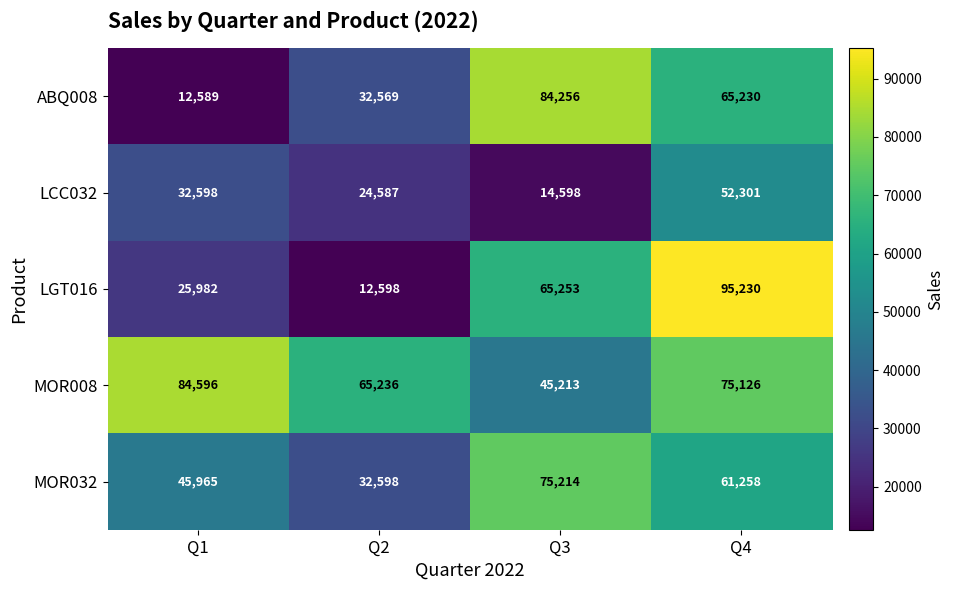

True or false: ABQ008 has a value of 12589 at Q1.

True